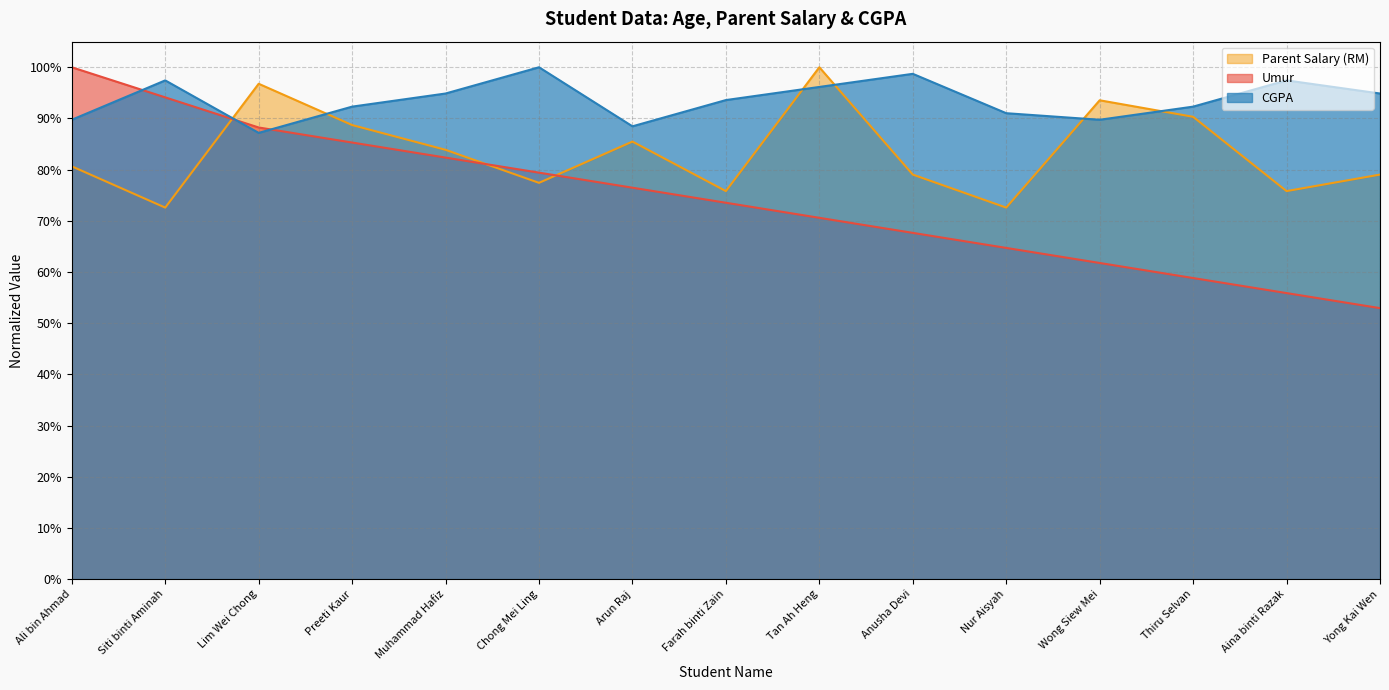

What is the difference between the highest and lowest values at Wong Siew Mei?

0.3